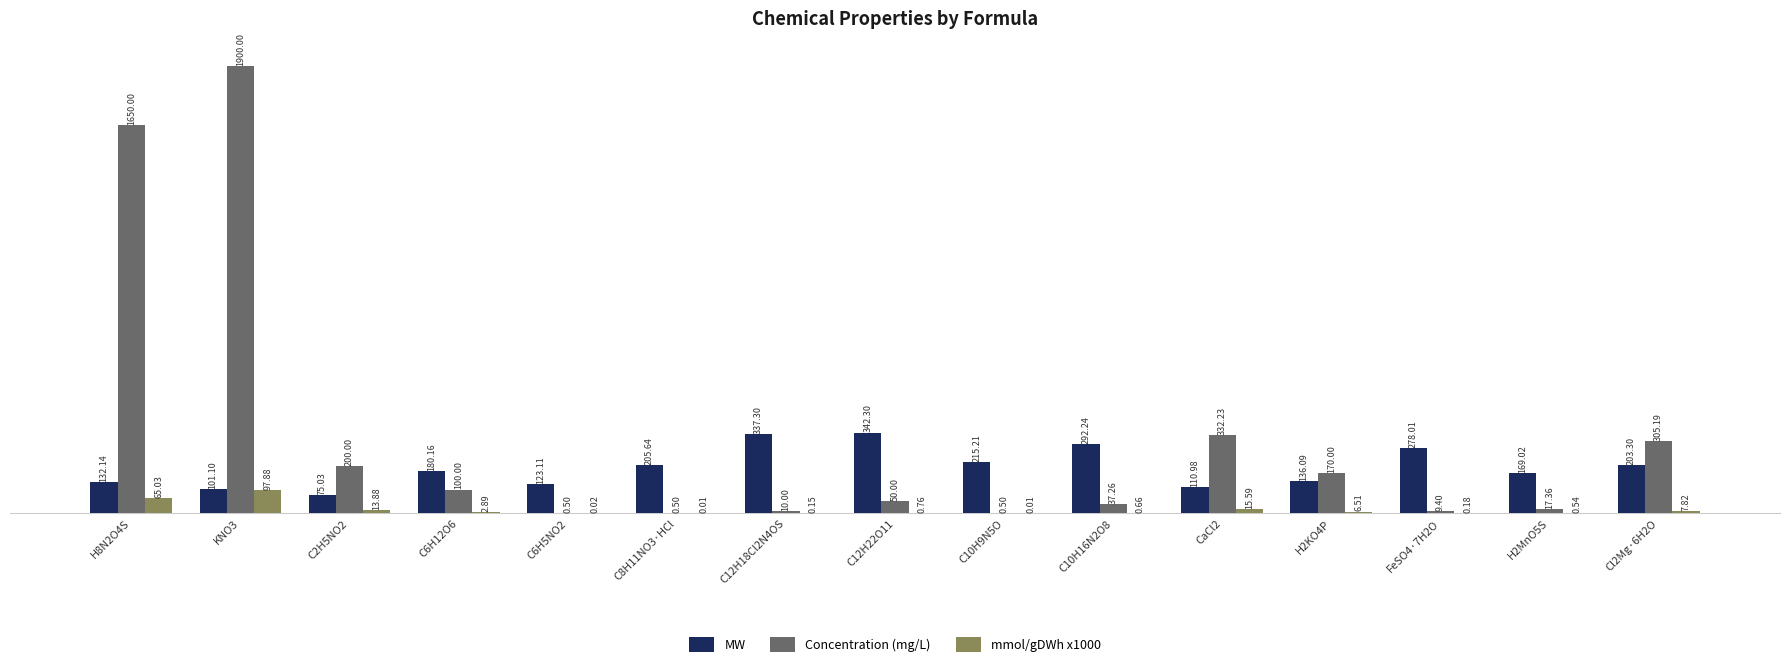

How many groups of bars are there?

15